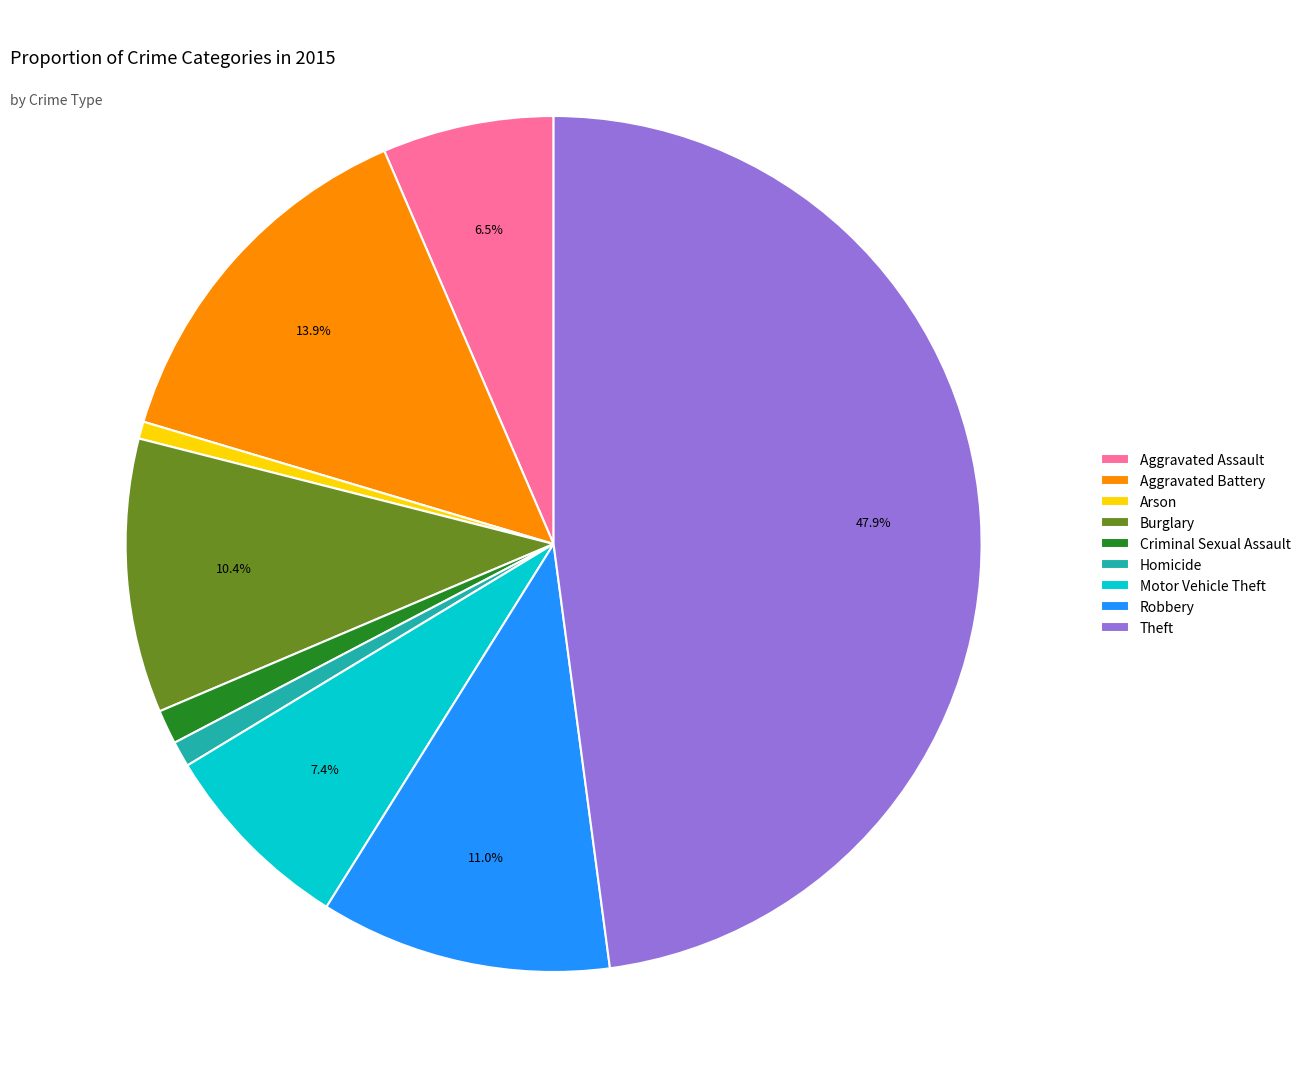

How much of the chart is everything except Theft?

52.1%